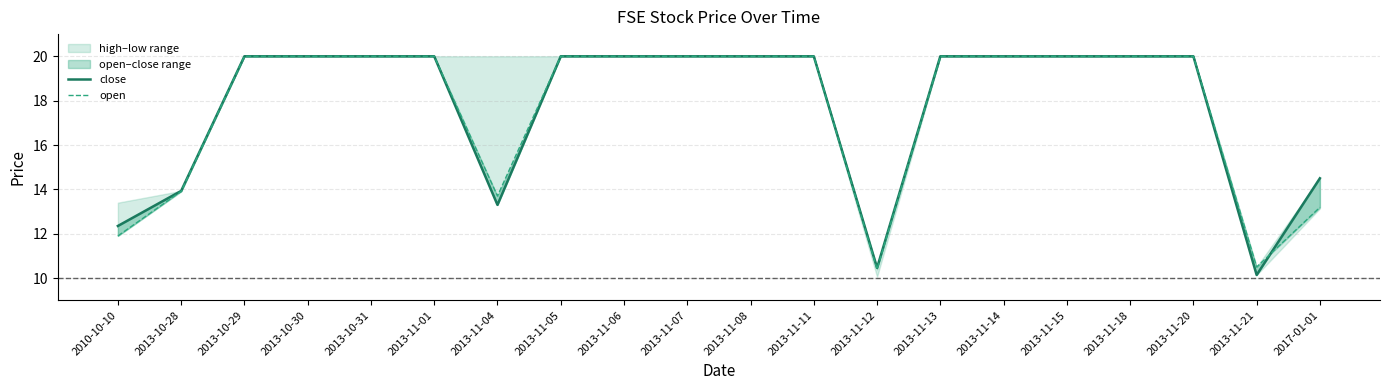

List the labels in order of close value, largest first.

2013-10-29, 2013-10-30, 2013-10-31, 2013-11-01, 2013-11-05, 2013-11-06, 2013-11-07, 2013-11-08, 2013-11-11, 2013-11-13, 2013-11-14, 2013-11-15, 2013-11-18, 2013-11-20, 2017-01-01, 2013-10-28, 2013-11-04, 2010-10-10, 2013-11-12, 2013-11-21